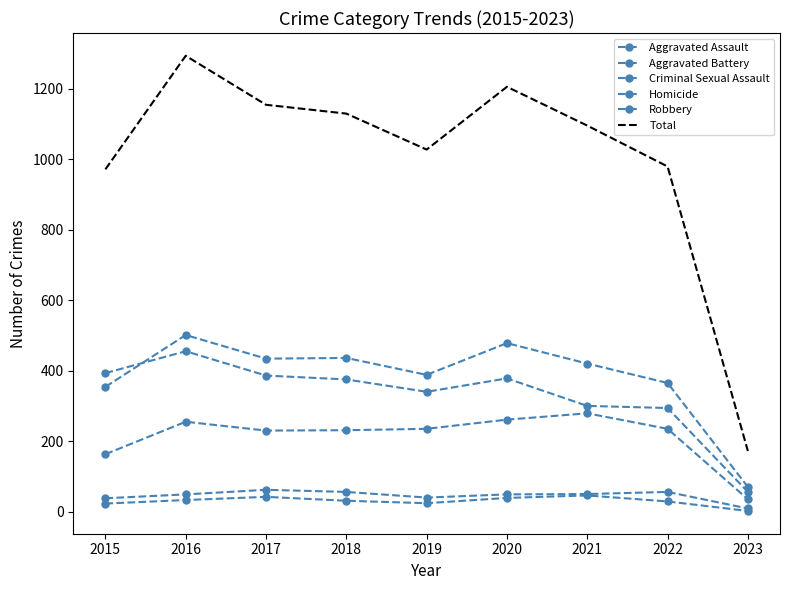

What is the value of the Homicide point at the 7th from the left?

46